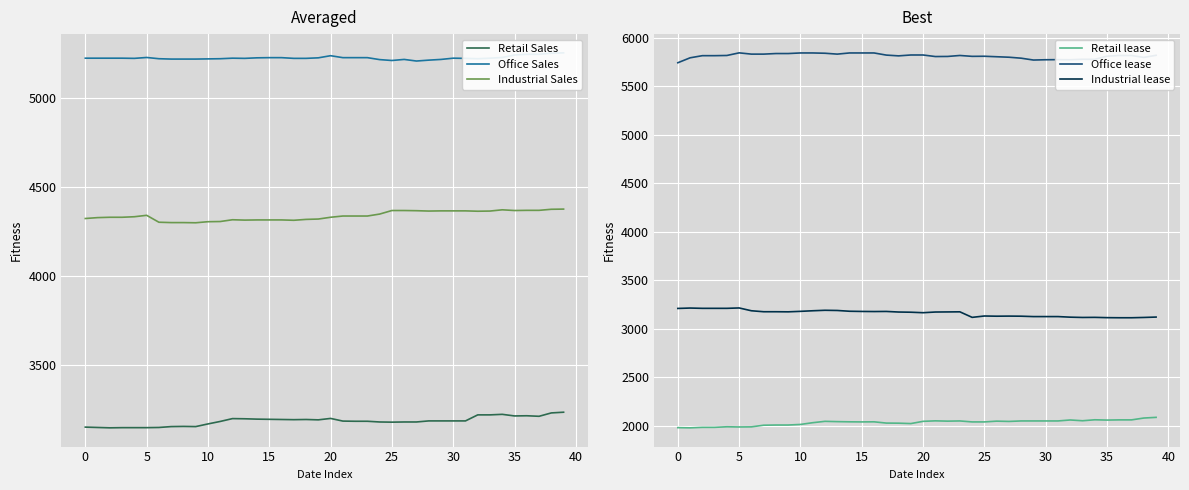

True or false: Office lease has more than 0 points higher than both neighbors.

True